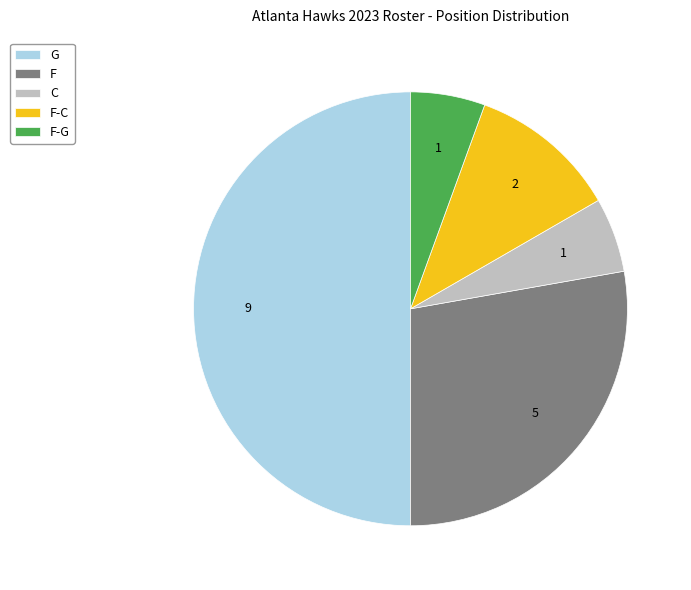

Is F-C the majority of the pie?

No